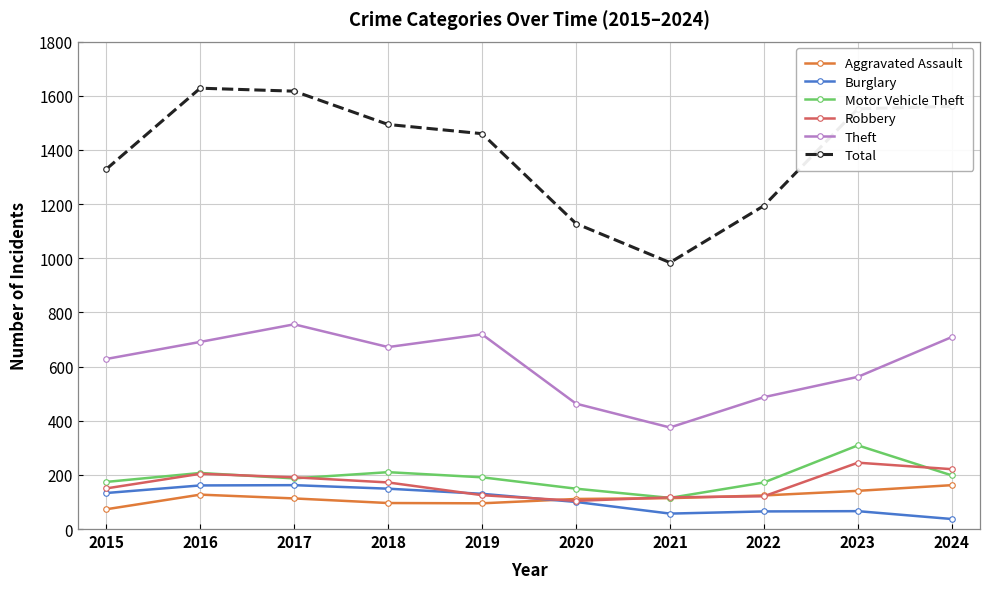

The Motor Vehicle Theft series shows 309 at 2017. True or false?

False